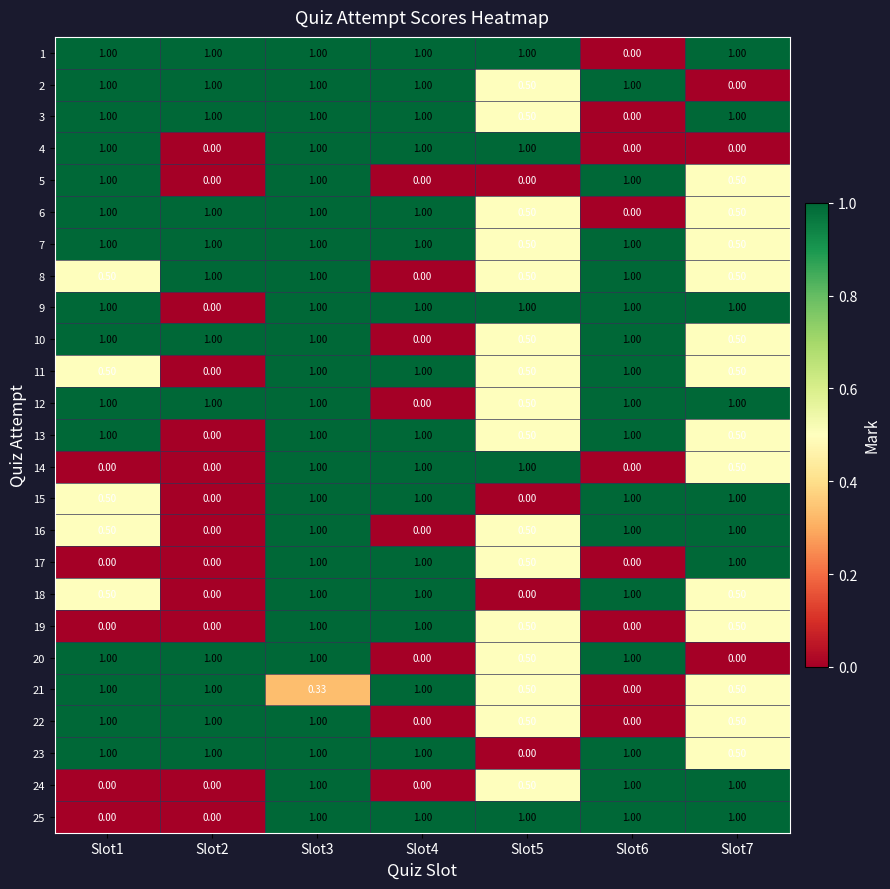

What is the difference between the highest and lowest values at Slot5?

1.0